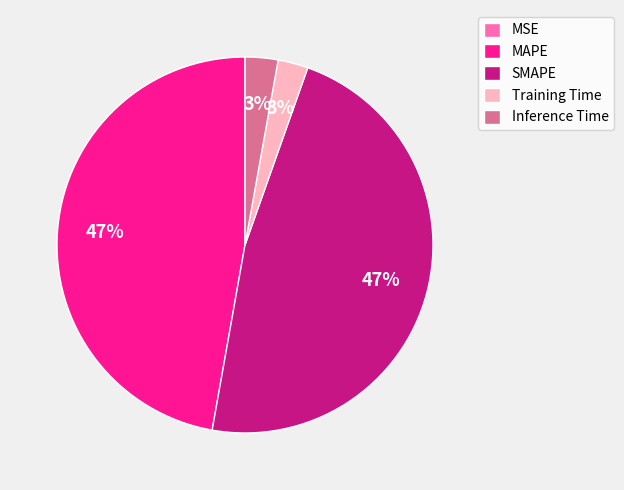

To the nearest percent, what portion does Inference Time represent?

3%